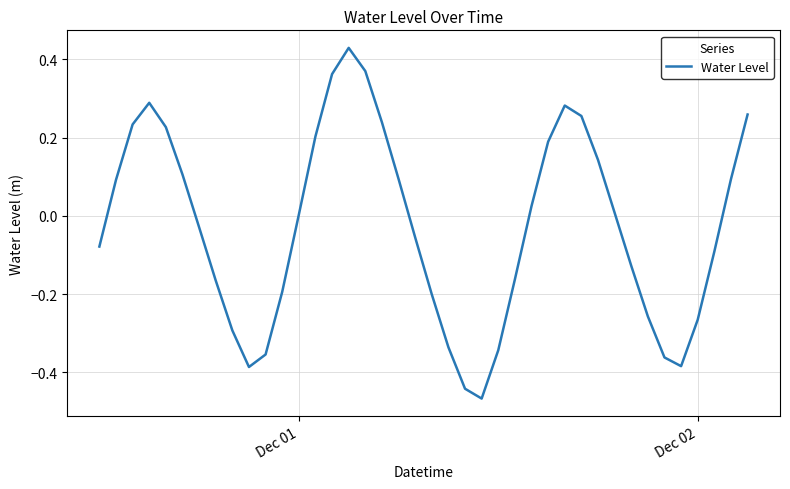

How many lines are shown in the chart?

1